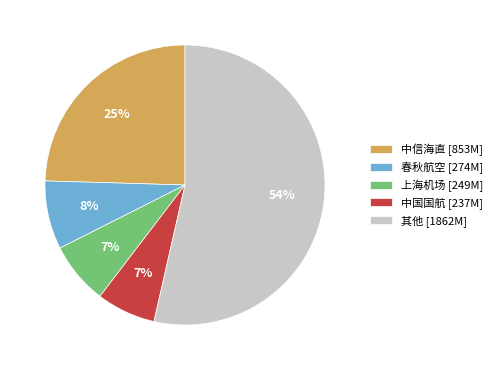

How many segments does this pie chart have?

5